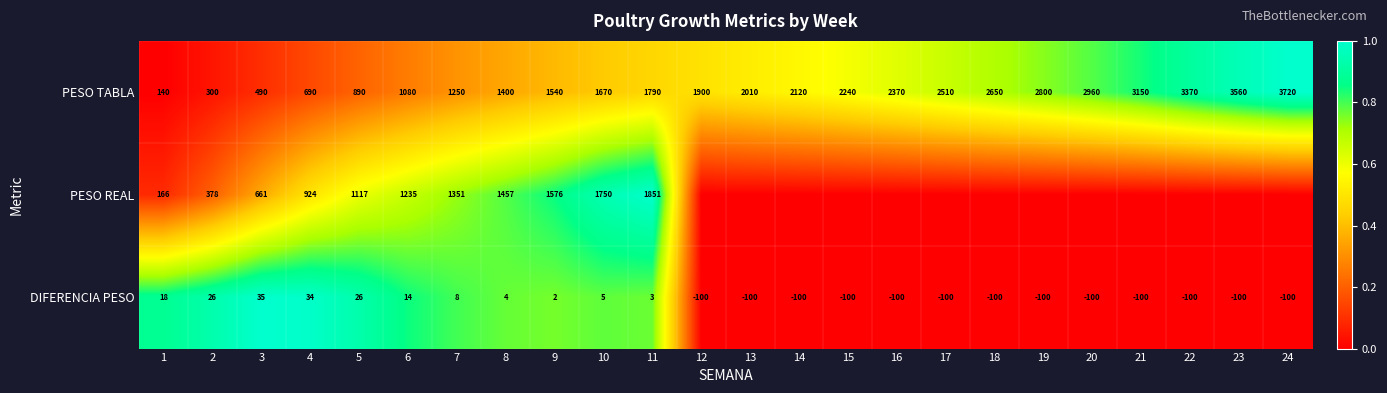

What is the lowest value of the DIFERENCIA PESO series?

-100